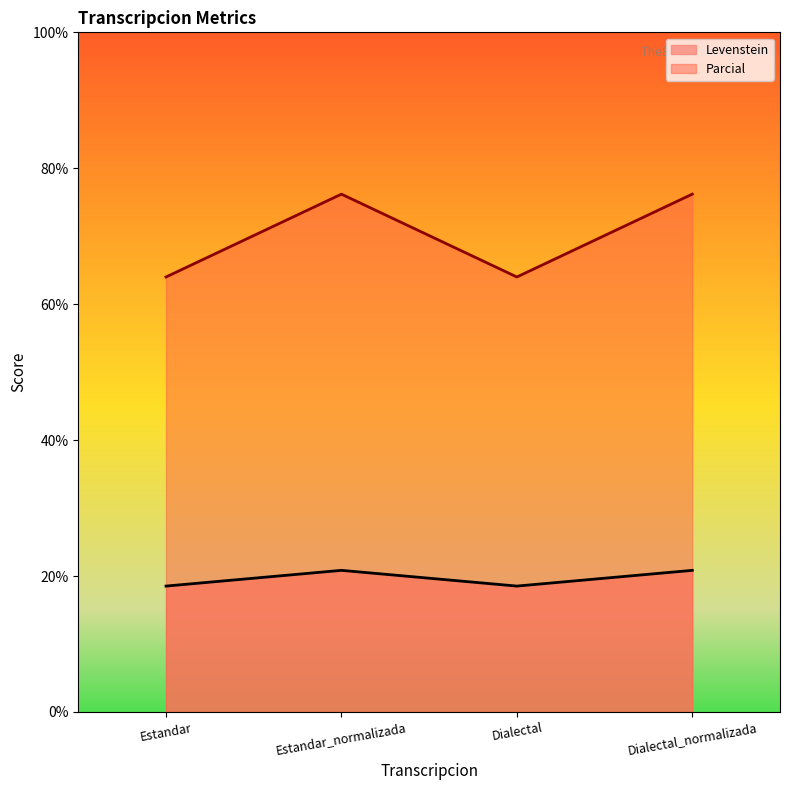

At which category does the chart reach its minimum across all series?

Estandar